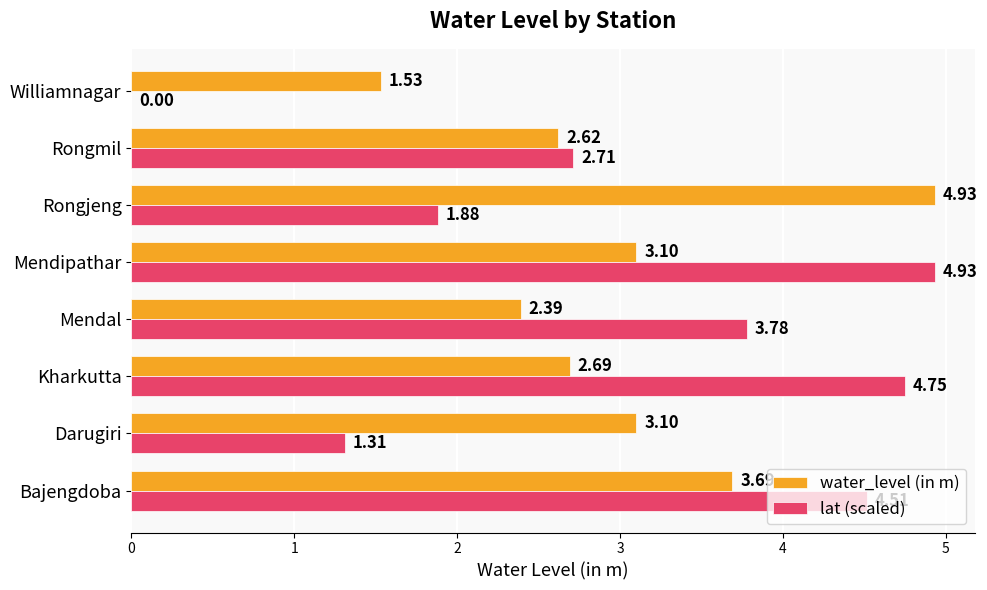

What is the sum of all lat (scaled) values?

23.9